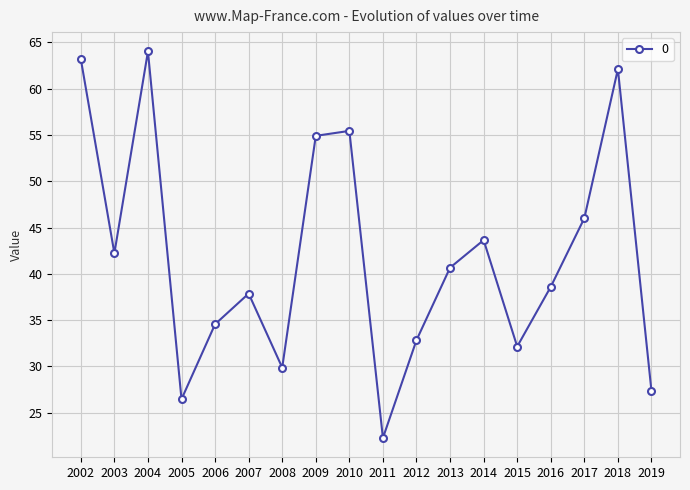

Rank the categories by value from highest to lowest.

2004, 2002, 2018, 2010, 2009, 2017, 2014, 2003, 2013, 2016, 2007, 2006, 2012, 2015, 2008, 2019, 2005, 2011